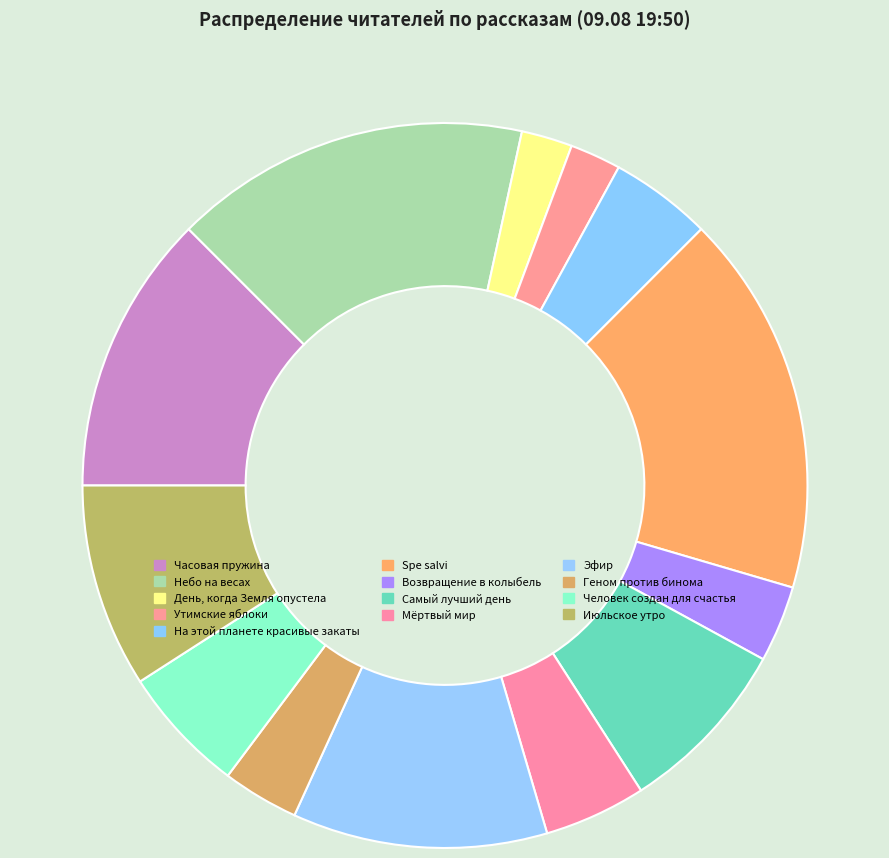

Which slice is the largest?

Spe salvi